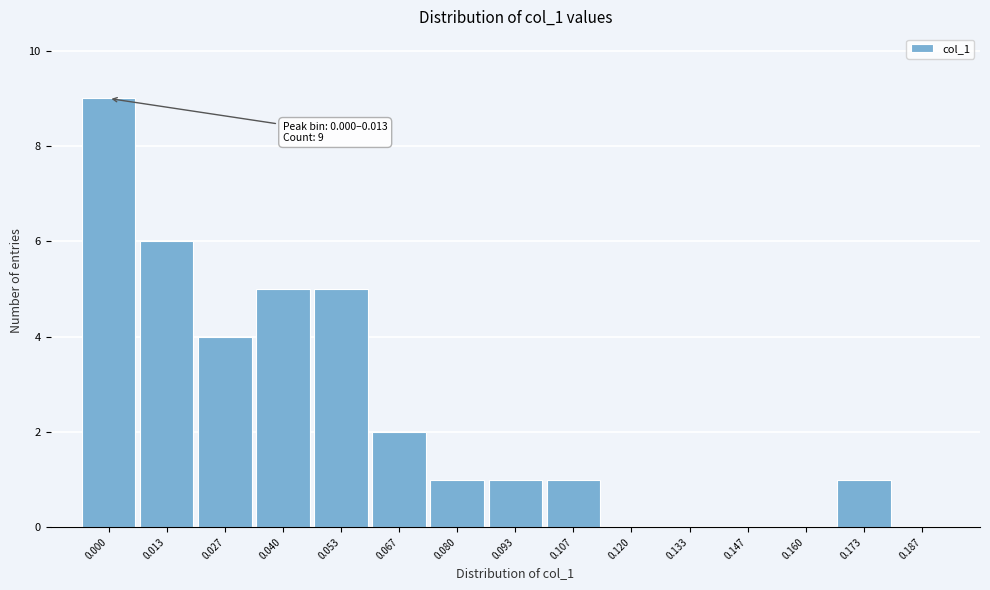

Reading left to right, what are all the values shown in this chart?

0.000=9	0.013=6	0.027=4	0.040=5	0.053=5	0.067=2	0.080=1	0.093=1	0.107=1	0.120=0	0.133=0	0.147=0	0.160=0	0.173=1	0.187=0